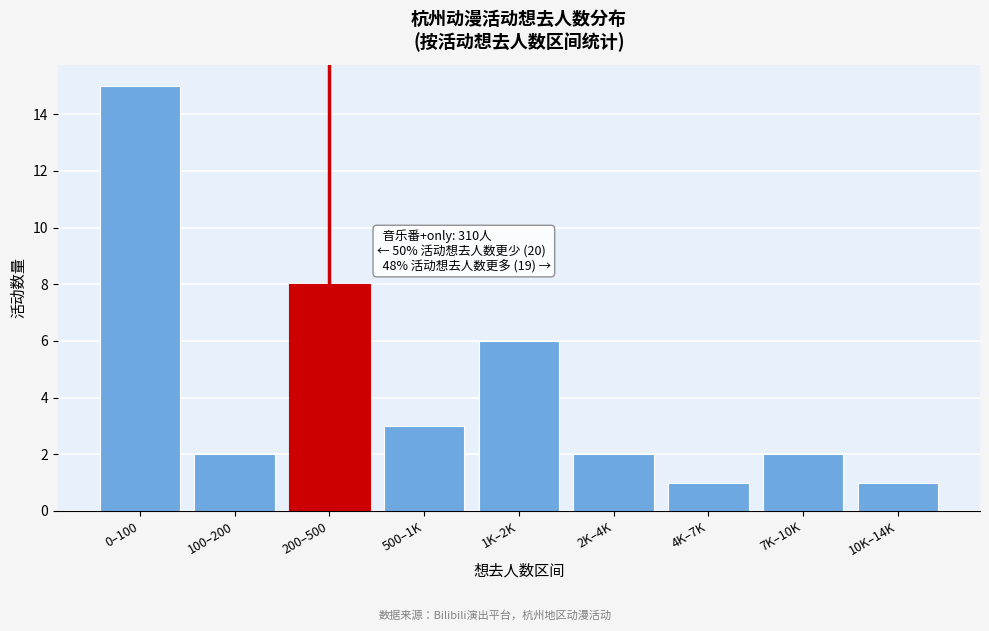

Reading left to right, extract all data points from this chart.

15	2	8	3	6	2	1	2	1